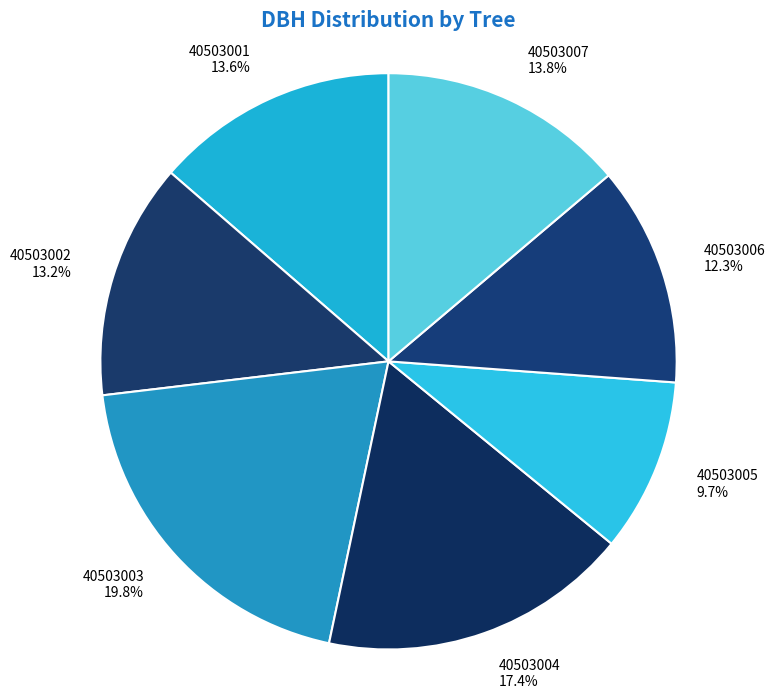

To the nearest percent, what is the difference between the 40503005 and 40503001 slice percentages?

4%